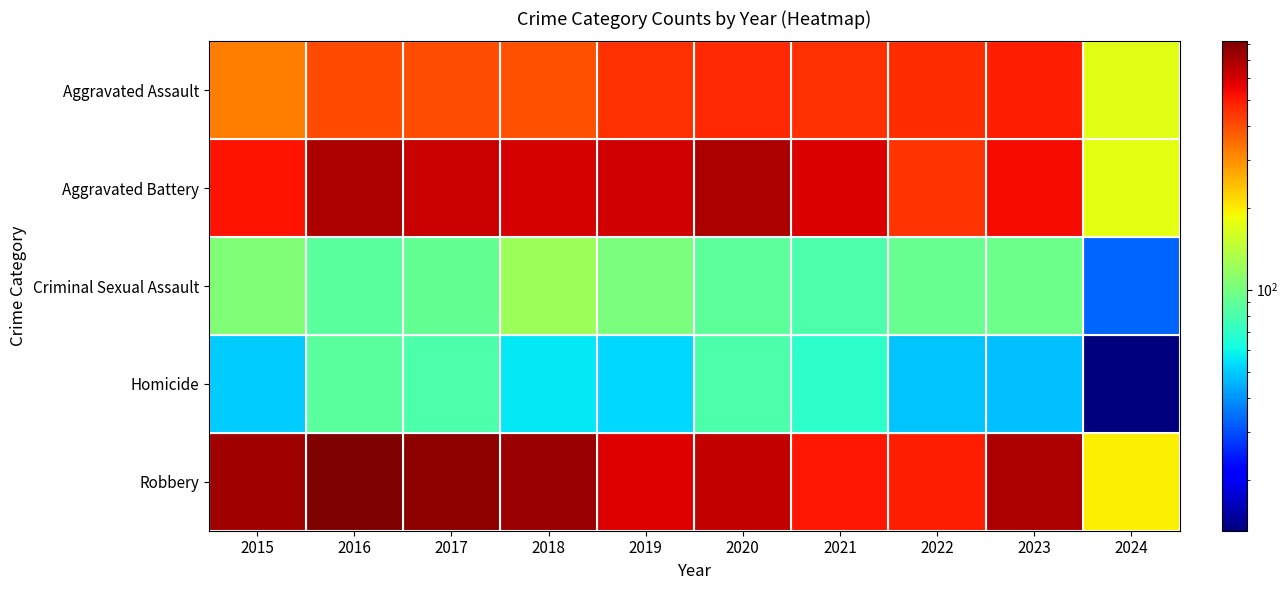

Reading left to right, extract all data points from this chart.

Aggravated Assault: 2015=323	2016=402	2017=396	2018=392	2019=452	2020=466	2021=452	2022=458	2023=488	2024=171
Aggravated Battery: 2015=515	2016=691	2017=623	2018=600	2019=608	2020=686	2021=587	2022=446	2023=530	2024=175
Criminal Sexual Assault: 2015=105	2016=87	2017=91	2018=123	2019=102	2020=89	2021=81	2022=93	2023=96	2024=33
Homicide: 2015=50	2016=87	2017=82	2018=56	2019=53	2020=81	2021=69	2022=49	2023=48	2024=13
Robbery: 2015=726	2016=819	2017=780	2018=741	2019=577	2020=637	2021=506	2022=495	2023=690	2024=195